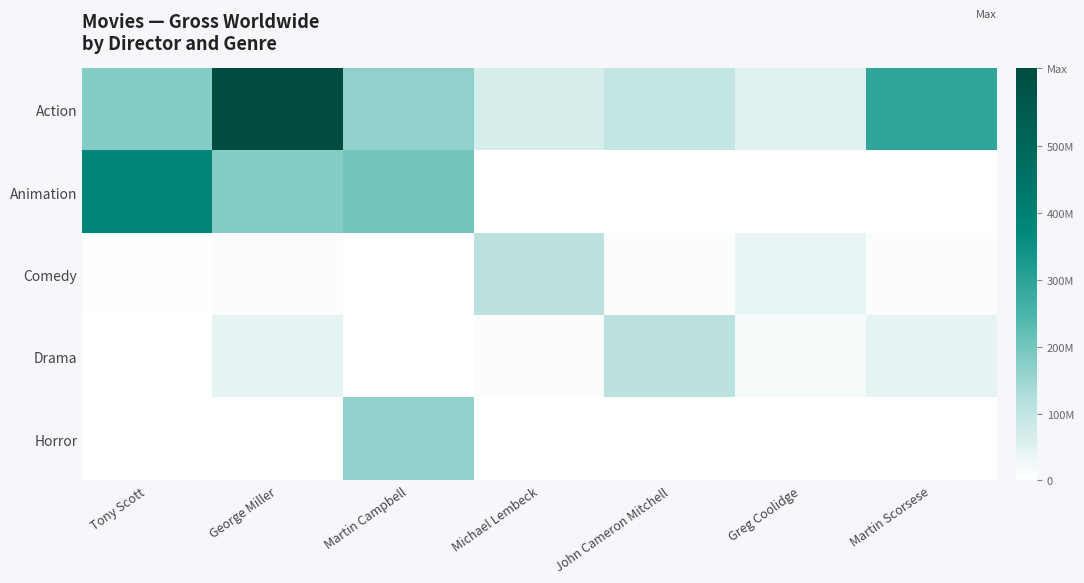

Reading left to right, list all the values displayed in this chart.

Action: Tony Scott=180557550	George Miller=616505162	Martin Campbell=164874275	Michael Lembeck=65900249	John Cameron Mitchell=94973540	Greg Coolidge=51764406	Martin Scorsese=291481358
Animation: Tony Scott=384336108	George Miller=178281554	Martin Campbell=200811689	Michael Lembeck=0	John Cameron Mitchell=0	Greg Coolidge=0	Martin Scorsese=0
Comedy: Tony Scott=4630045	George Miller=5925637	Martin Campbell=2034470	Michael Lembeck=110768122	John Cameron Mitchell=5557564	Greg Coolidge=38528984	Martin Scorsese=7460797
Drama: Tony Scott=558588	George Miller=42269923	Martin Campbell=869352	Michael Lembeck=5710236	John Cameron Mitchell=109676311	Greg Coolidge=14821658	Martin Scorsese=42472472
Horror: Tony Scott=28497	George Miller=719135	Martin Campbell=164874275	Michael Lembeck=0	John Cameron Mitchell=0	Greg Coolidge=0	Martin Scorsese=0